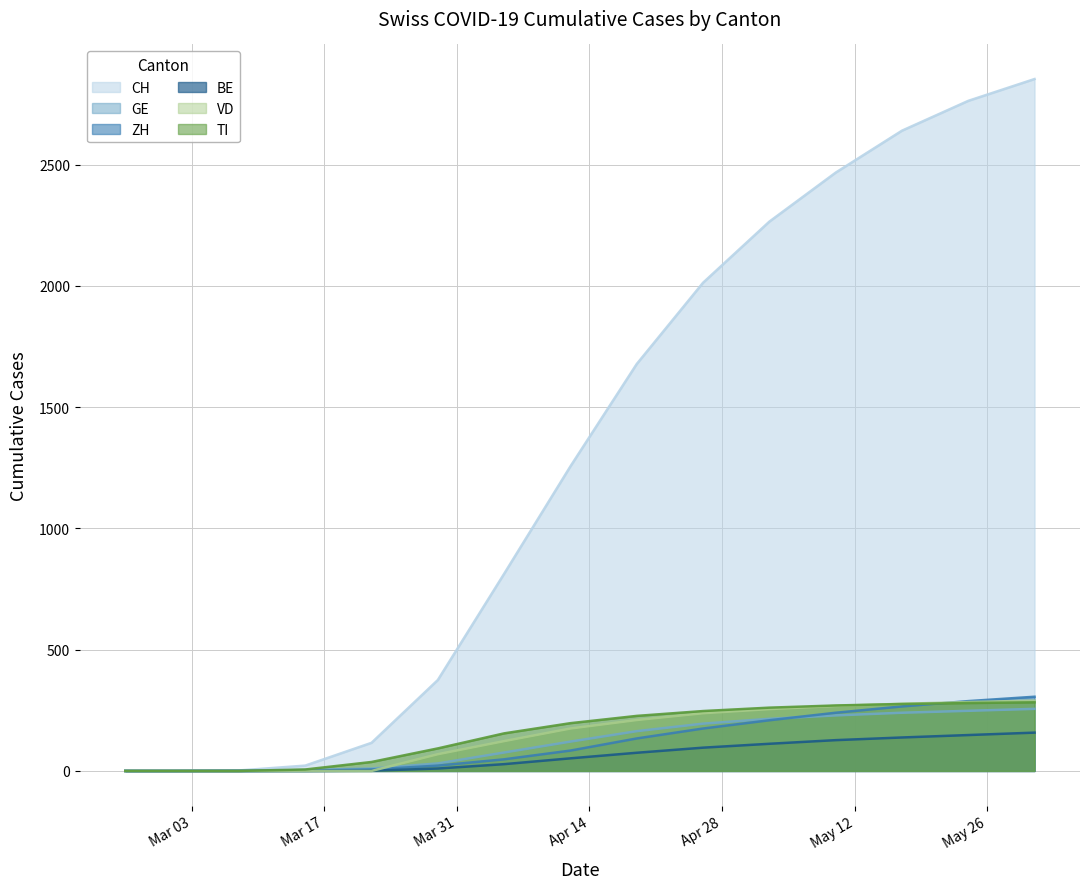

Reading left to right, what are all the values shown in this chart?

CH: 0	0	2	22	116	375	813	1256	1678	2013	2265	2467	2640	2763	2853
GE: 0	0	2	4	10	31	76	121	164	195	215	229	240	248	256
ZH: 0	0	0	1	6	22	48	84	134	175	209	240	266	288	306
BE: 0	0	0	0	1	10	28	52	75	96	112	127	138	148	158
VD: 0	0	0	0	0	69	123	175	210	238	255	268	277	284	290
TI: 0	0	0	6	37	93	155	197	227	247	261	270	276	280	283